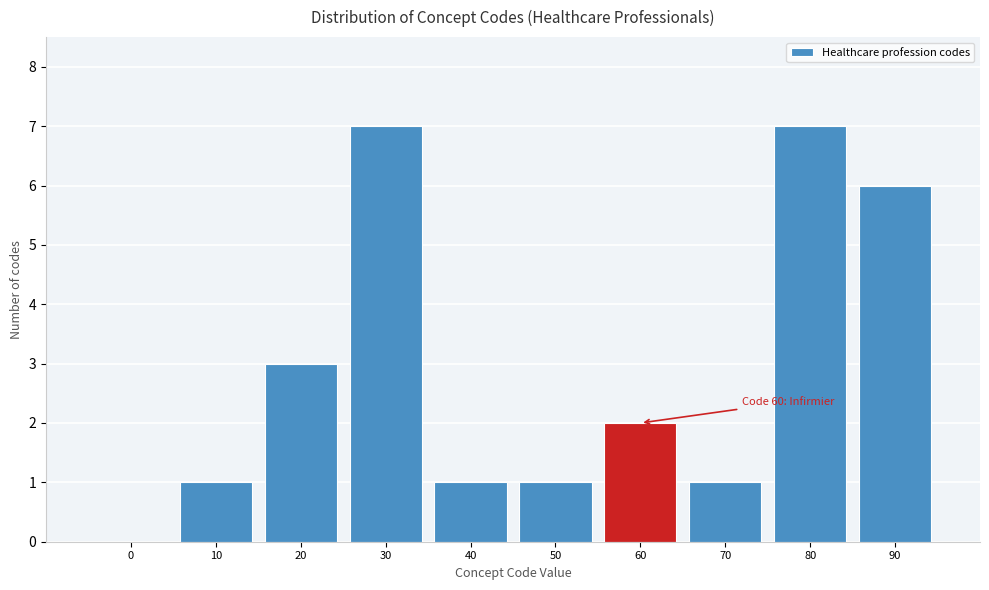

Reading left to right, extract all data points from this chart.

0=0	10=1	20=3	30=7	40=1	50=1	60=2	70=1	80=7	90=6